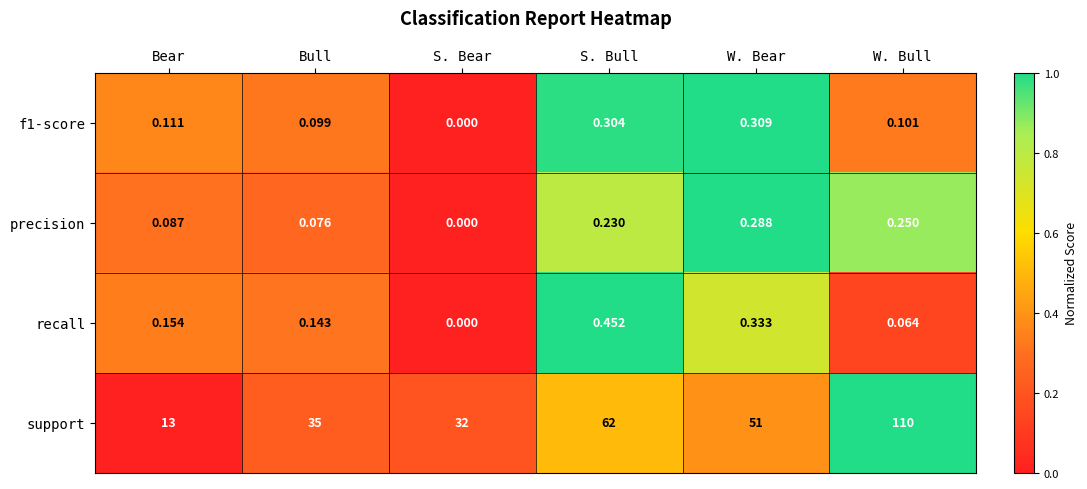

Which series has the largest total across all categories?

support